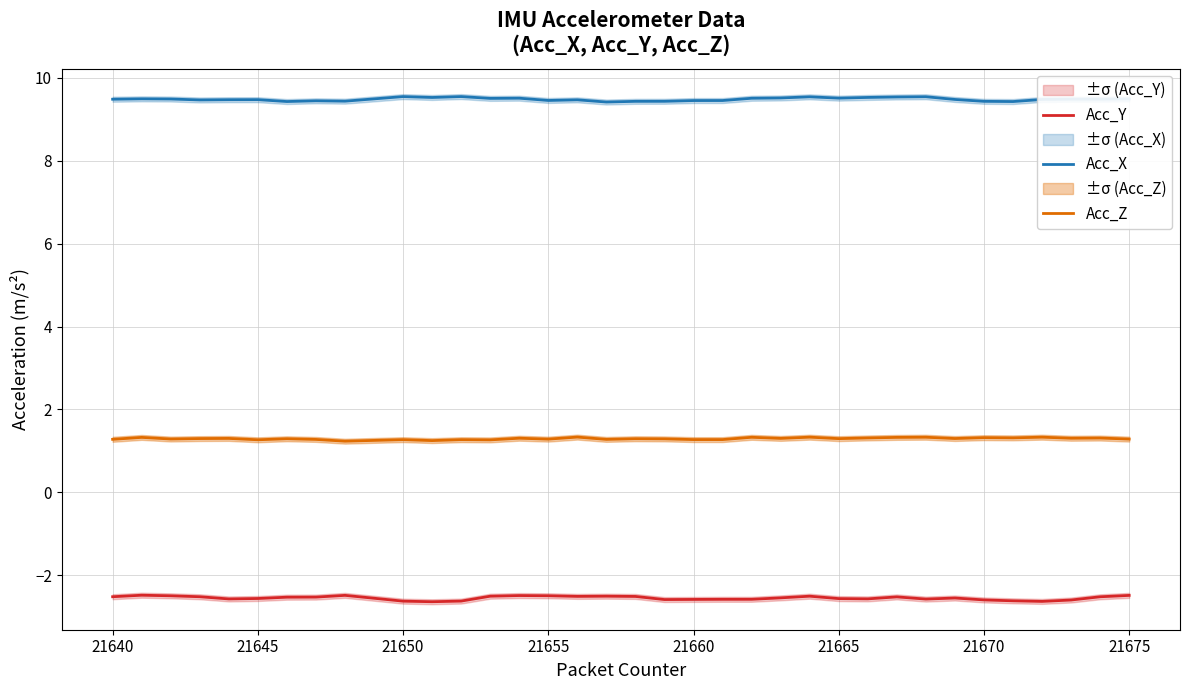

In Acc_Z, how many points are lower than both neighbors (excluding endpoints)?

13